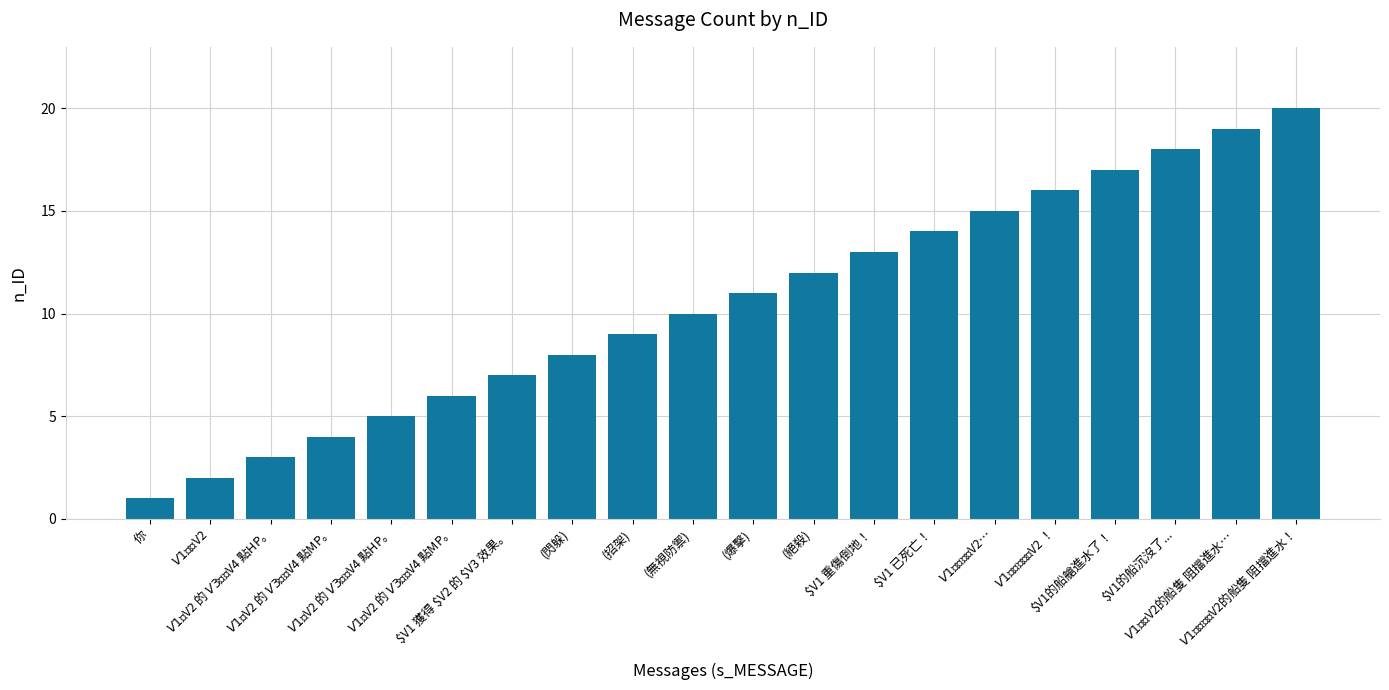

What is the minimum value shown in the chart?

1